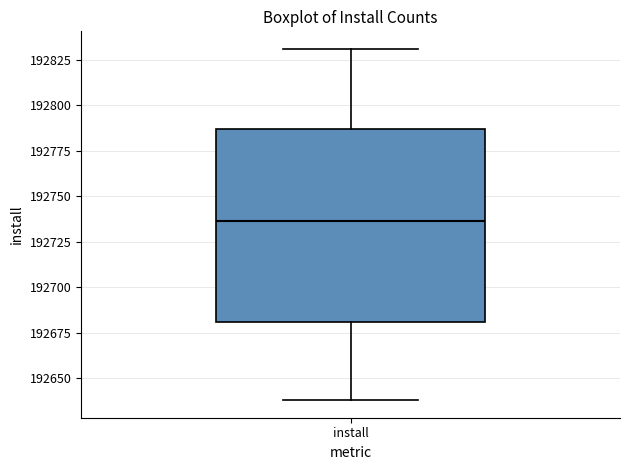

Transcribe this box plot: give where the median line is, the range the box spans, and where the two whiskers end, as read against the y-axis. The values are not printed on the chart, so give them approximately, as read against the axis.

median 192735, box 192680 to 192785, whiskers 192640 to 192830